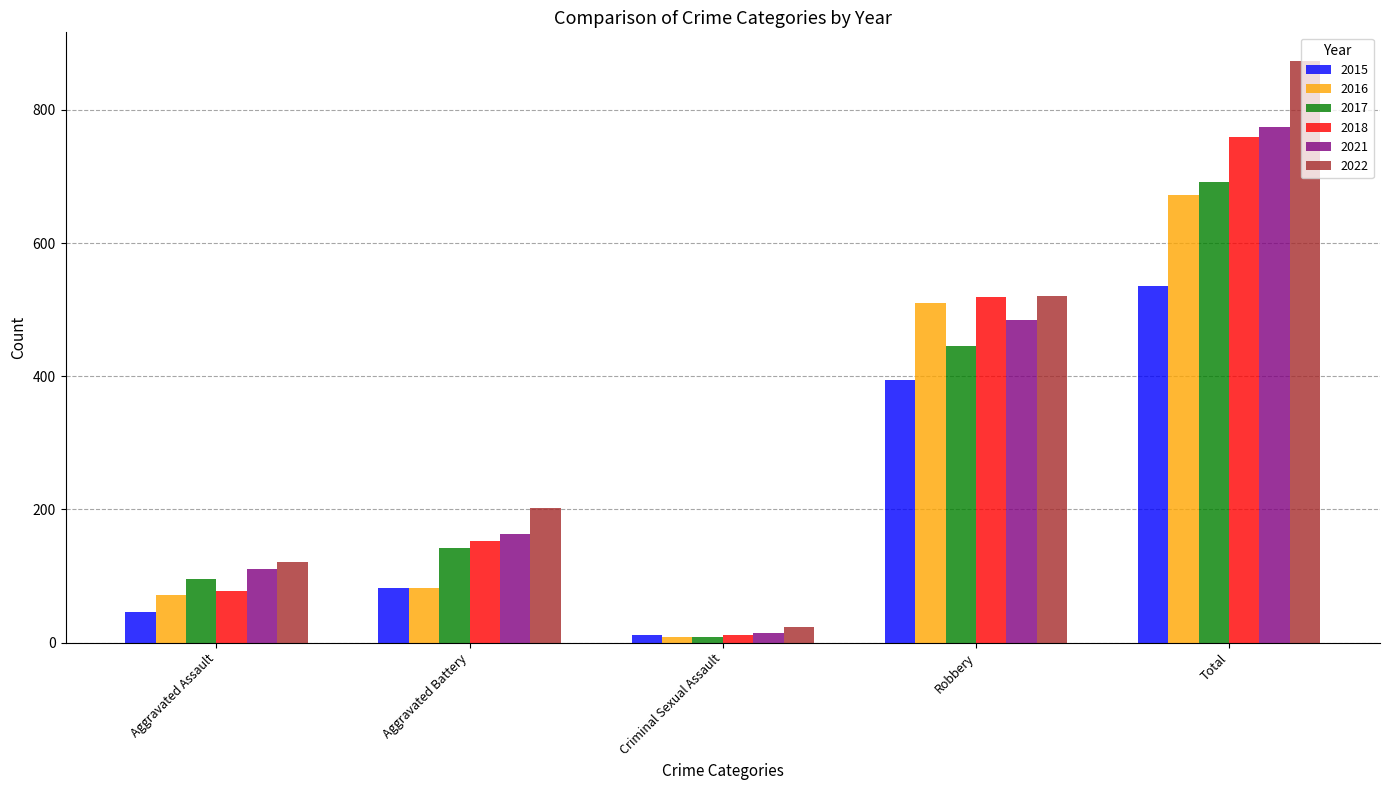

What is the highest value of the 2016 series?

672